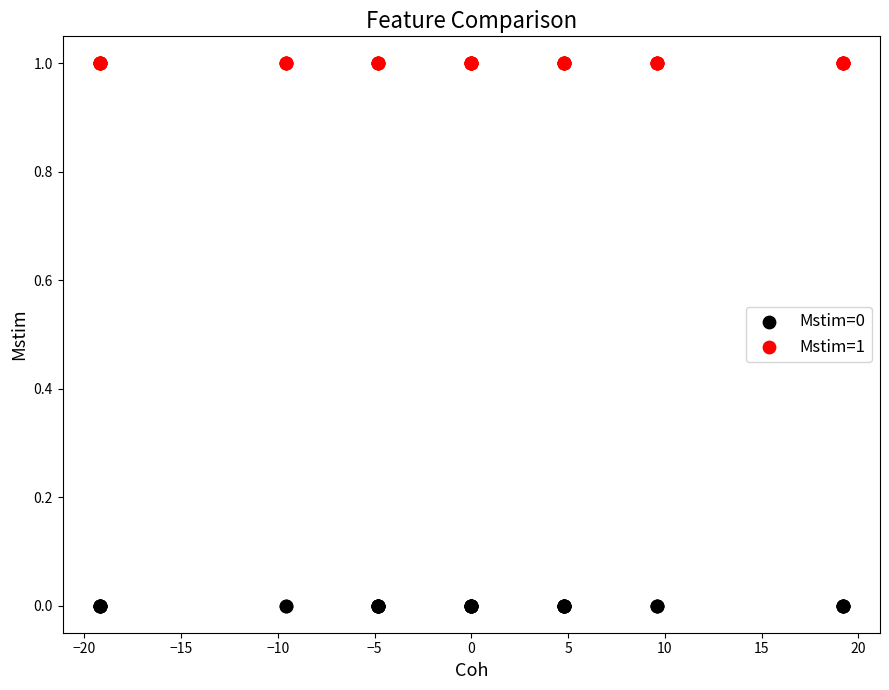

Which series reaches the minimum Y coordinate?

Mstim=0